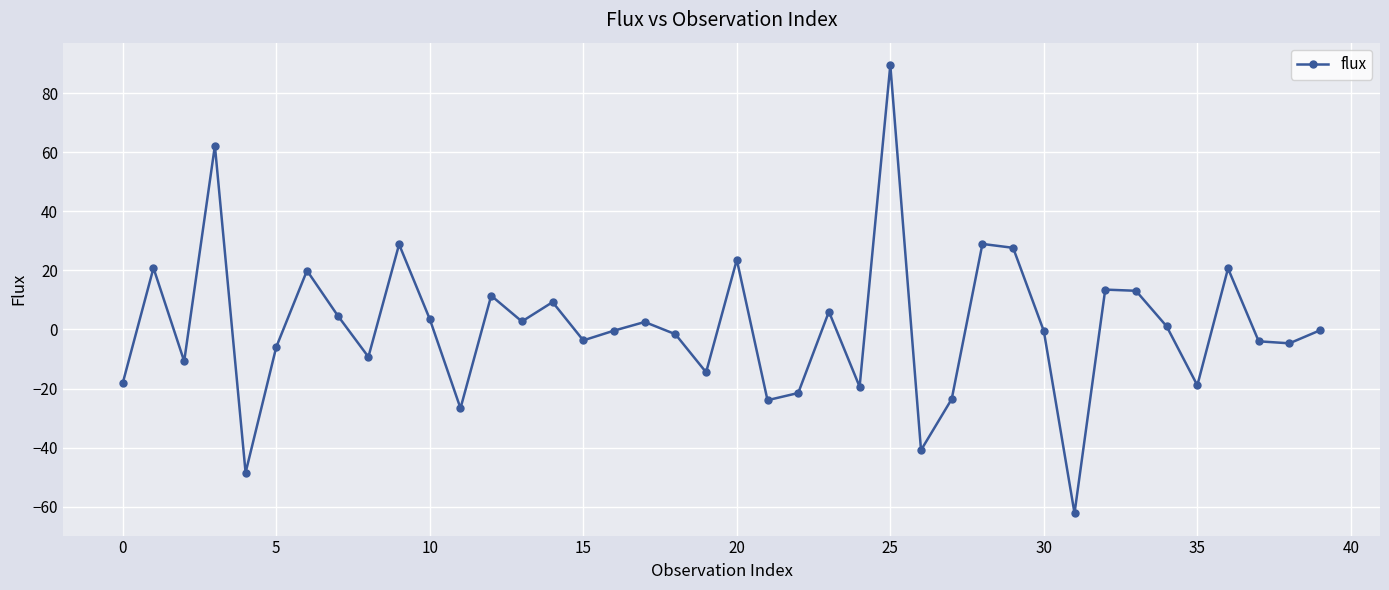

What is the maximum value shown in the chart?

89.5